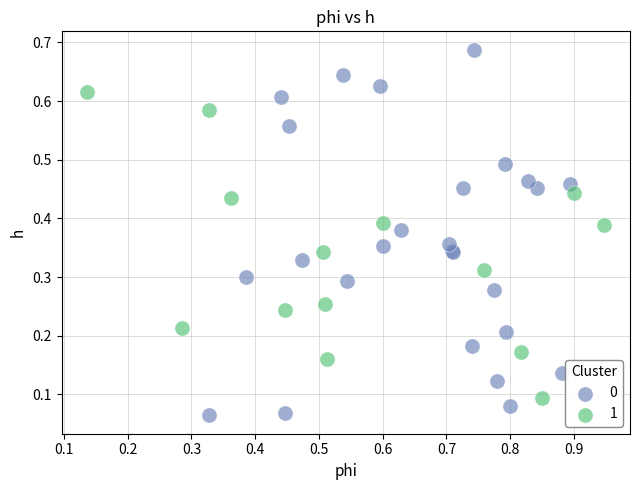

Which series has the widest spread of Y values?

0